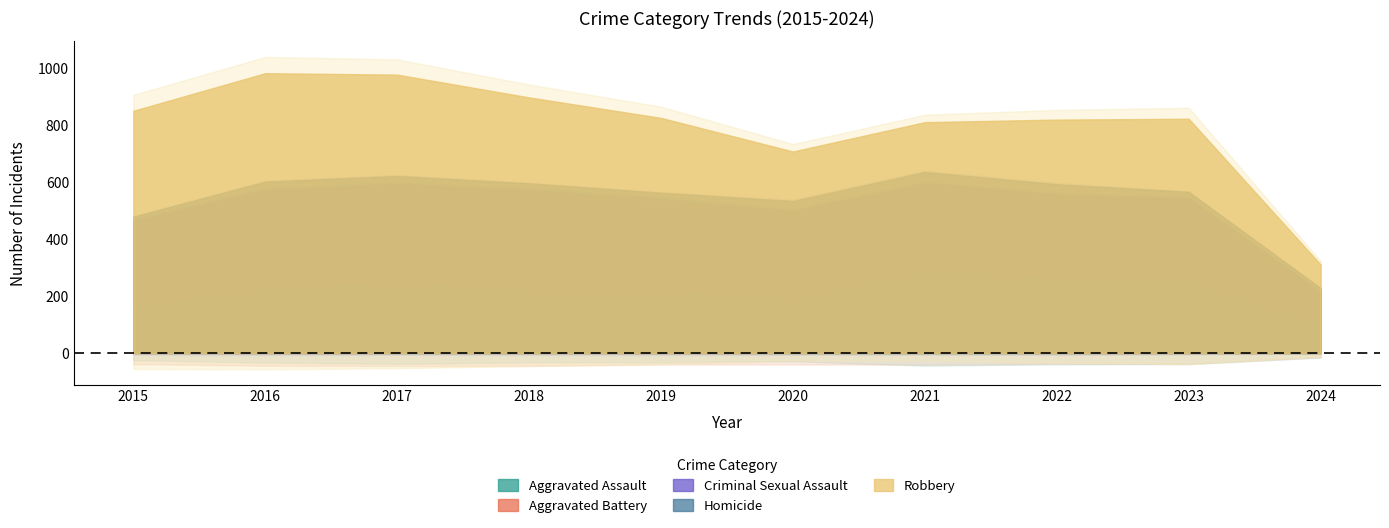

Reading right to left, transcribe all the data shown in this chart.

Aggravated Assault: 106	259	264	295	192	220	220	251	225	164
Aggravated Battery: 97	252	249	270	268	267	302	303	298	259
Criminal Sexual Assault: 12	33	45	33	40	55	51	41	51	43
Homicide: 13	22	35	38	34	21	23	27	28	13
Robbery: 83	257	227	175	174	263	302	356	381	372